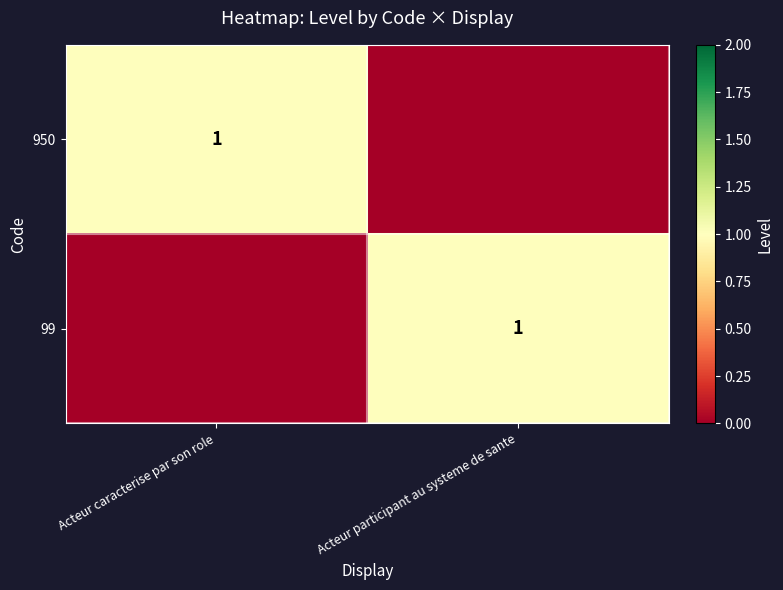

The value of 950 at Acteur caracterise par son role is 1. True or false?

True